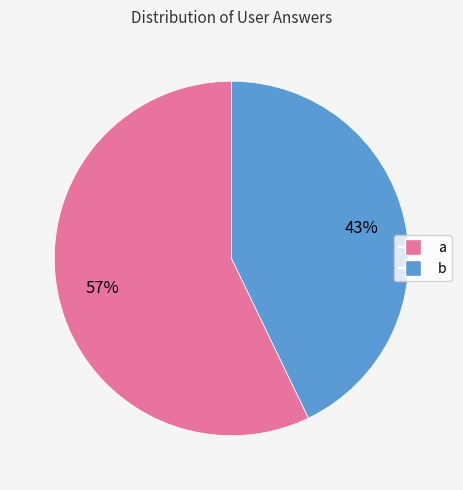

To the nearest percent, what is the combined percentage of b and a?

100%